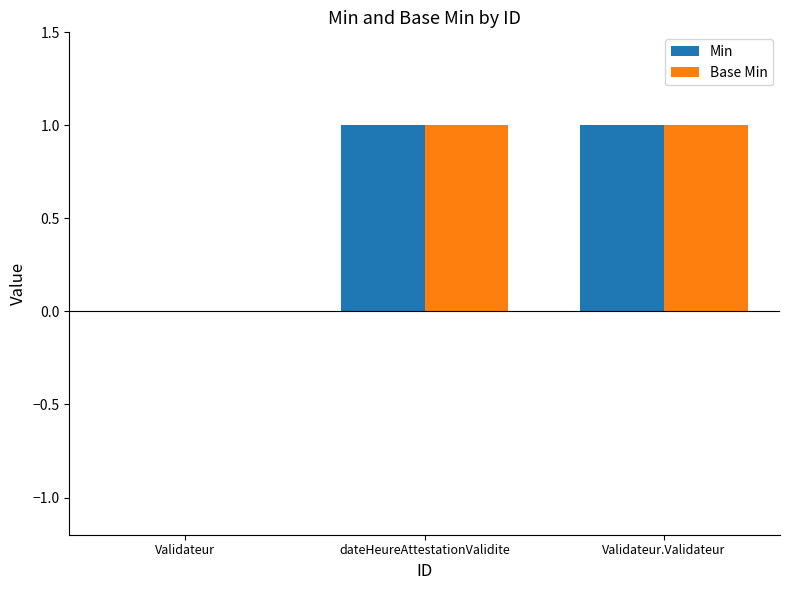

Reading left to right, transcribe all the data shown in this chart.

Min: 0	1	1
Base Min: 0	1	1